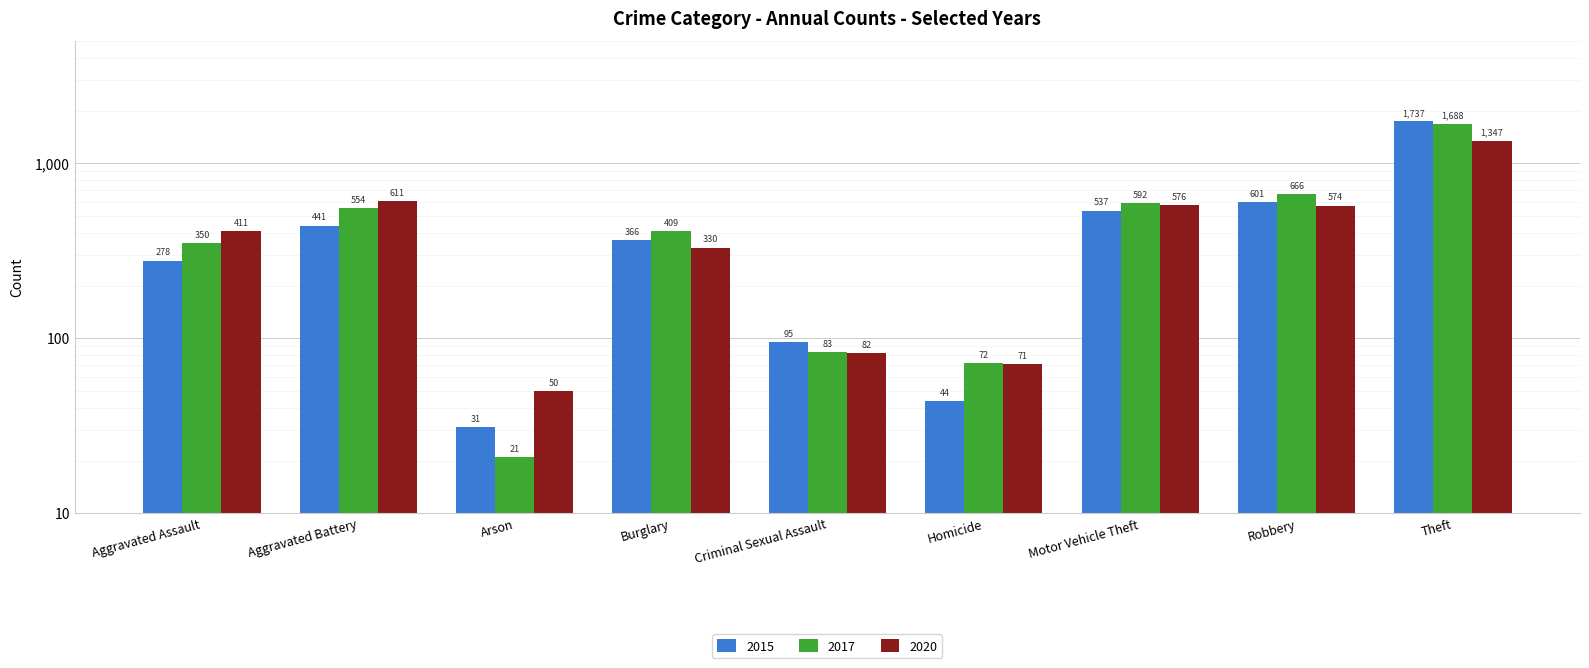

What is the difference between the second highest and second lowest values in the 2017 series?

594